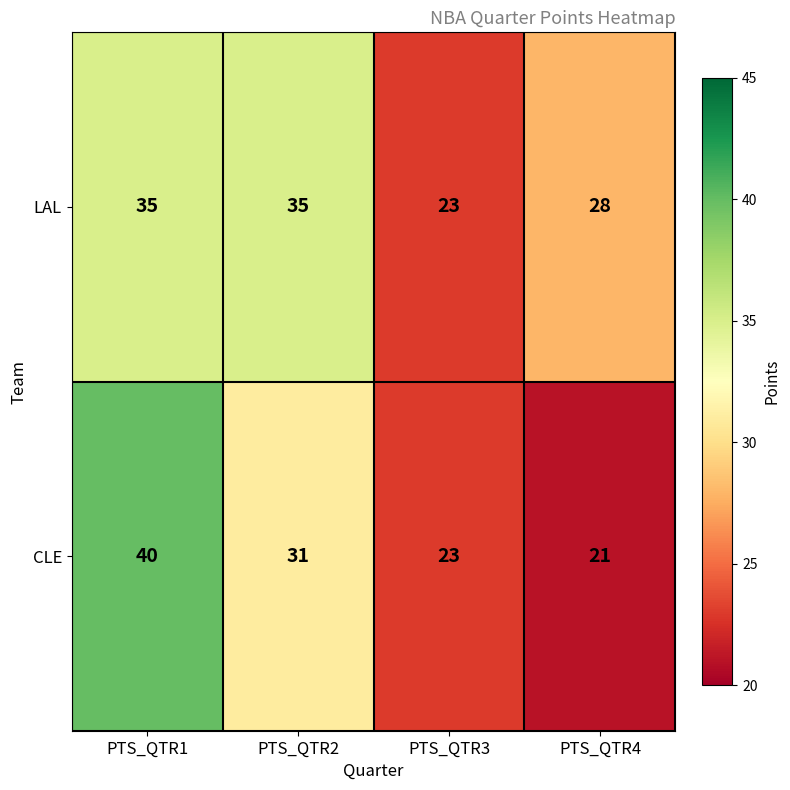

Is it true that CLE equals 33 at PTS_QTR3?

False